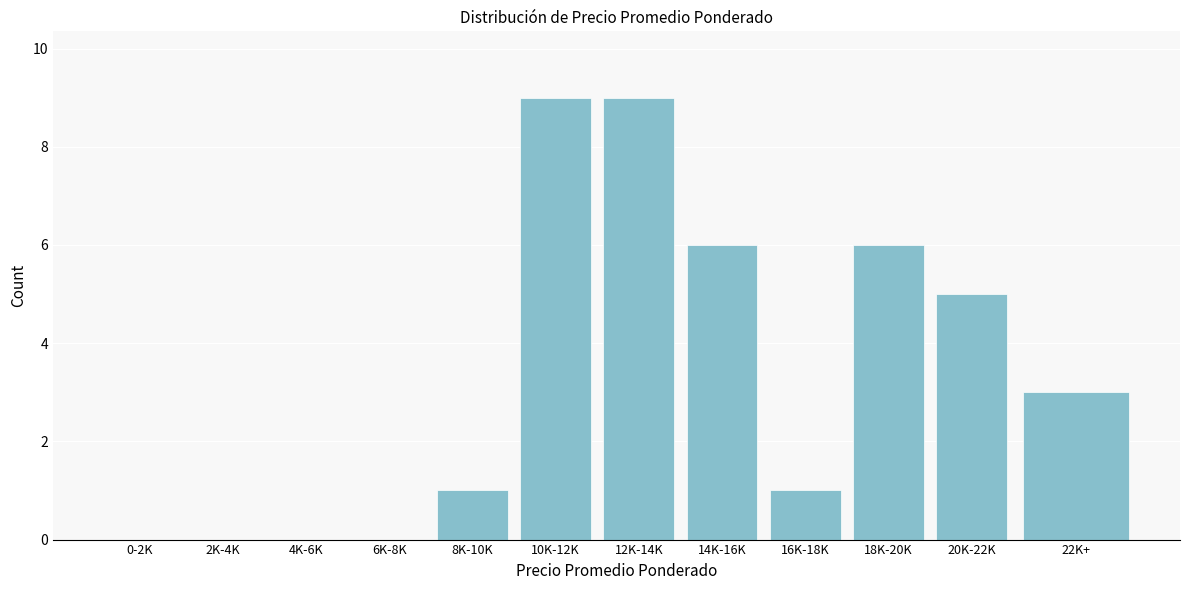

Reading left to right, transcribe all the data shown in this chart.

0-2K=0	2K-4K=0	4K-6K=0	6K-8K=0	8K-10K=1	10K-12K=9	12K-14K=9	14K-16K=6	16K-18K=1	18K-20K=6	20K-22K=5	22K+=3